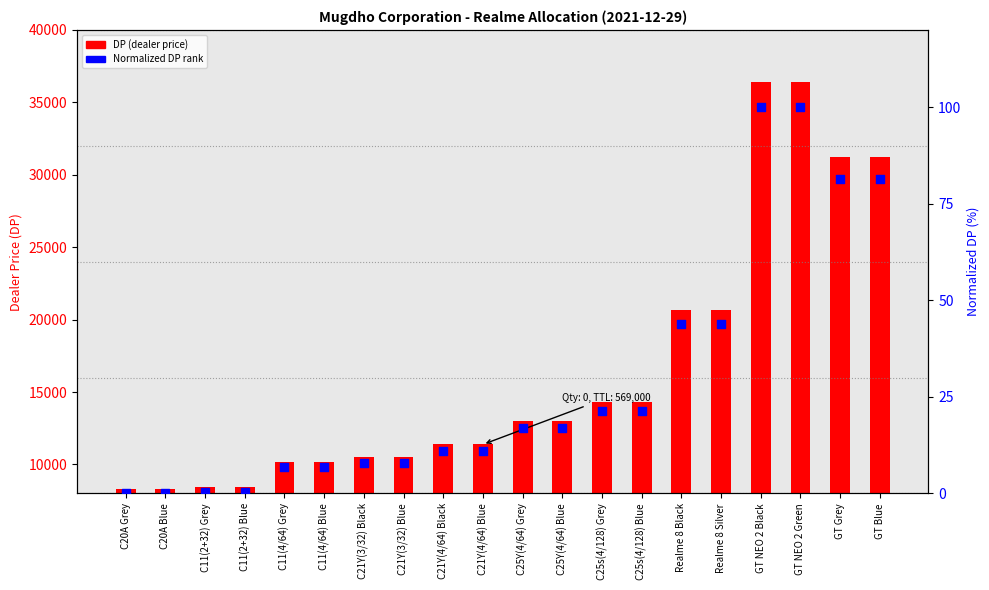

What are all the series names shown in the legend?

DP (dealer price), Normalized DP rank